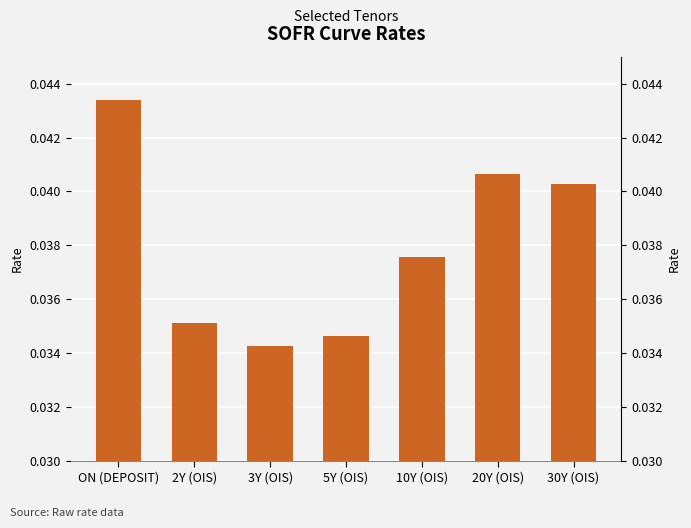

How many values are between 0 and 1?

7